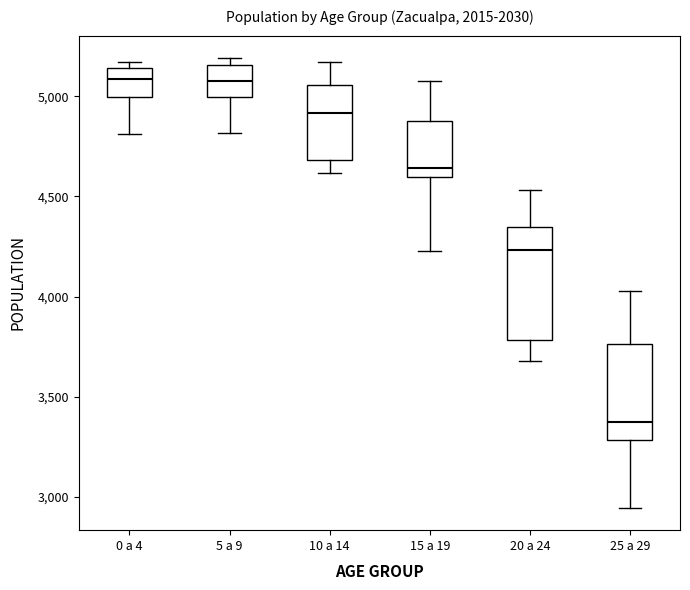

Where does the median line of the box for 10 a 14 sit on the y-axis? The values are not printed on the chart, so give them approximately, as read against the axis.

4900